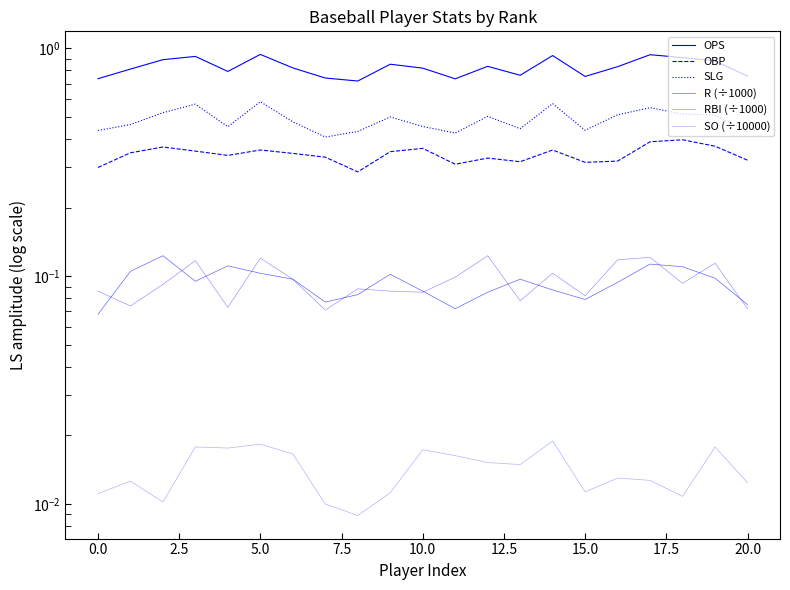

In OPS, how many points are lower than both neighbors (excluding endpoints)?

5